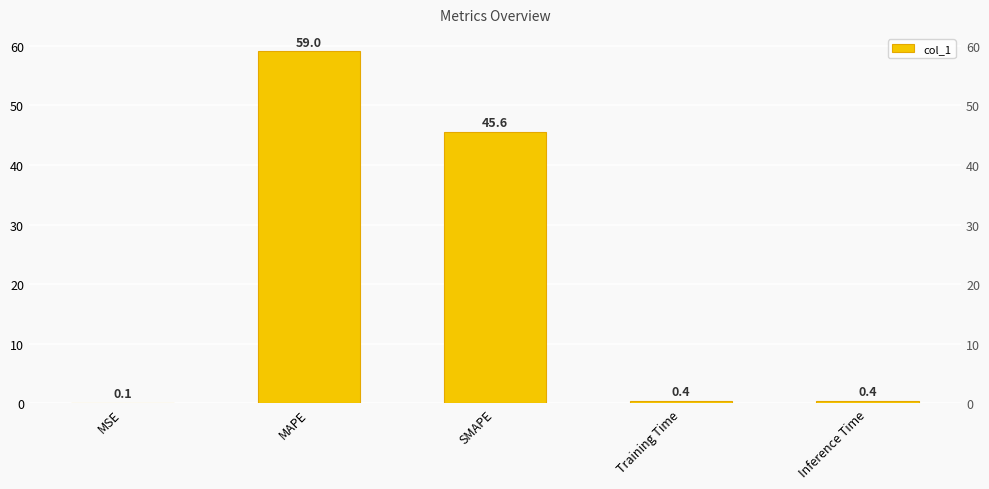

Between SMAPE and Inference Time, which is larger?

SMAPE